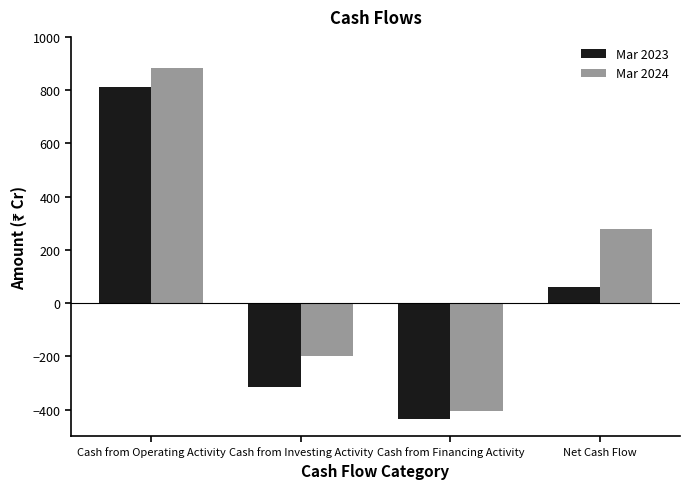

Which series changed the most between Cash from Operating Activity and Net Cash Flow?

Mar 2023